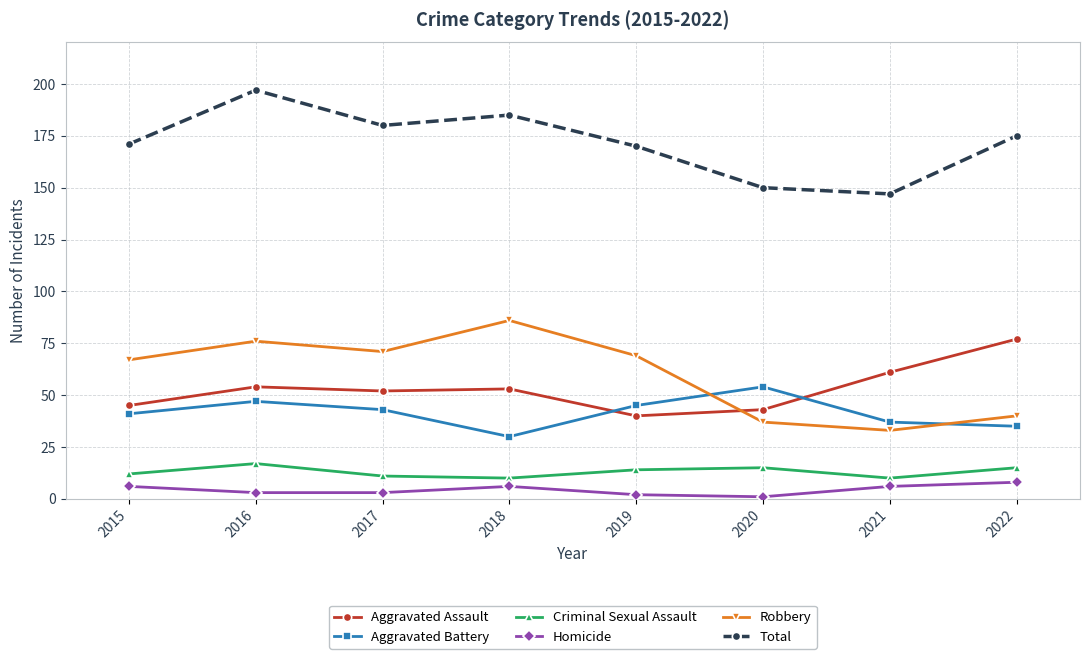

What is the difference between the maximum and minimum values in the Criminal Sexual Assault series?

7